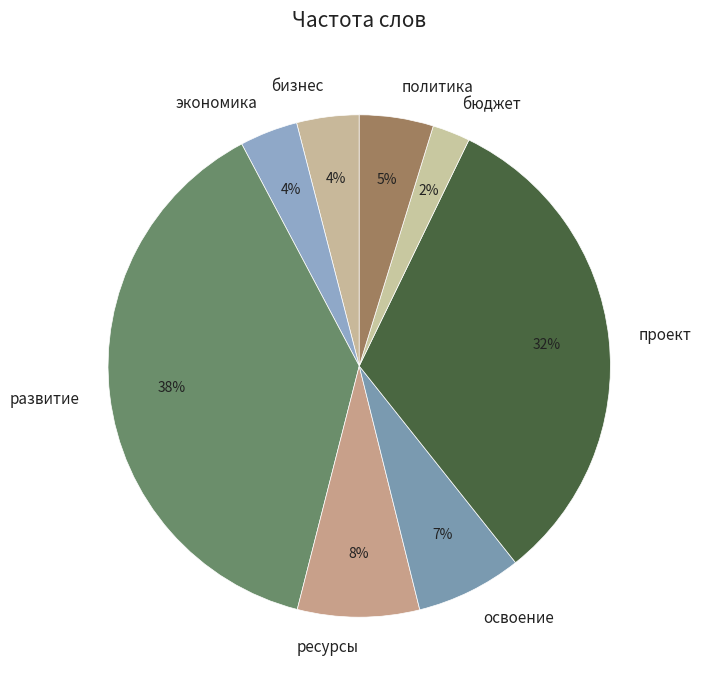

True or false: бюджет accounts for 2% of the total.

True